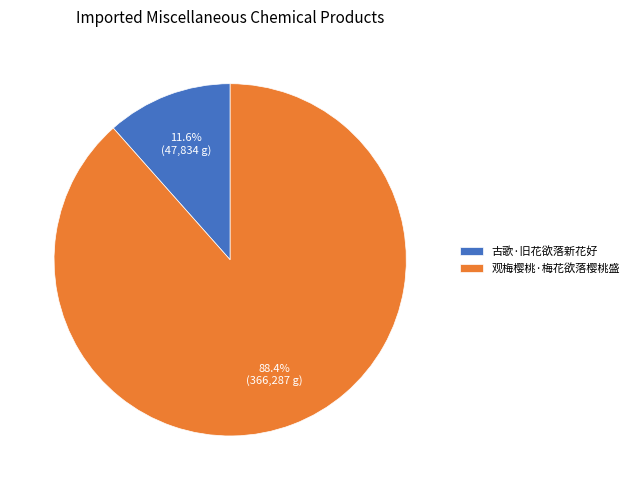

Rank the categories by value from lowest to highest.

古歌·旧花欲落新花好, 观梅樱桃·梅花欲落樱桃盛